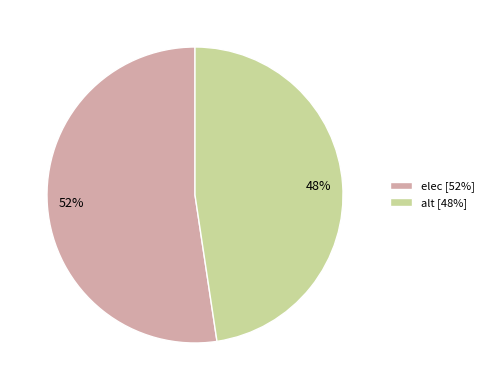

How many segments does this pie chart have?

2